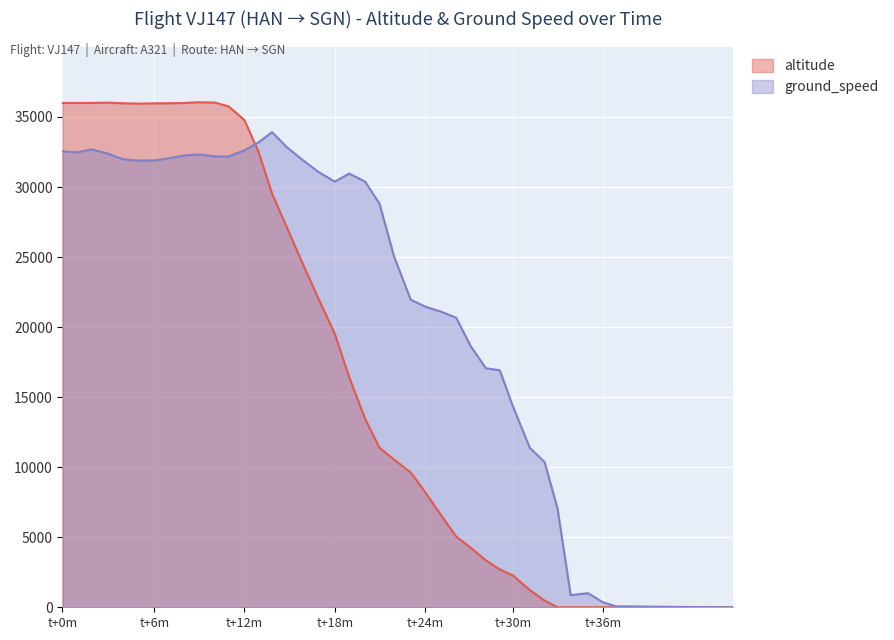

What is the sum of all values?

717425